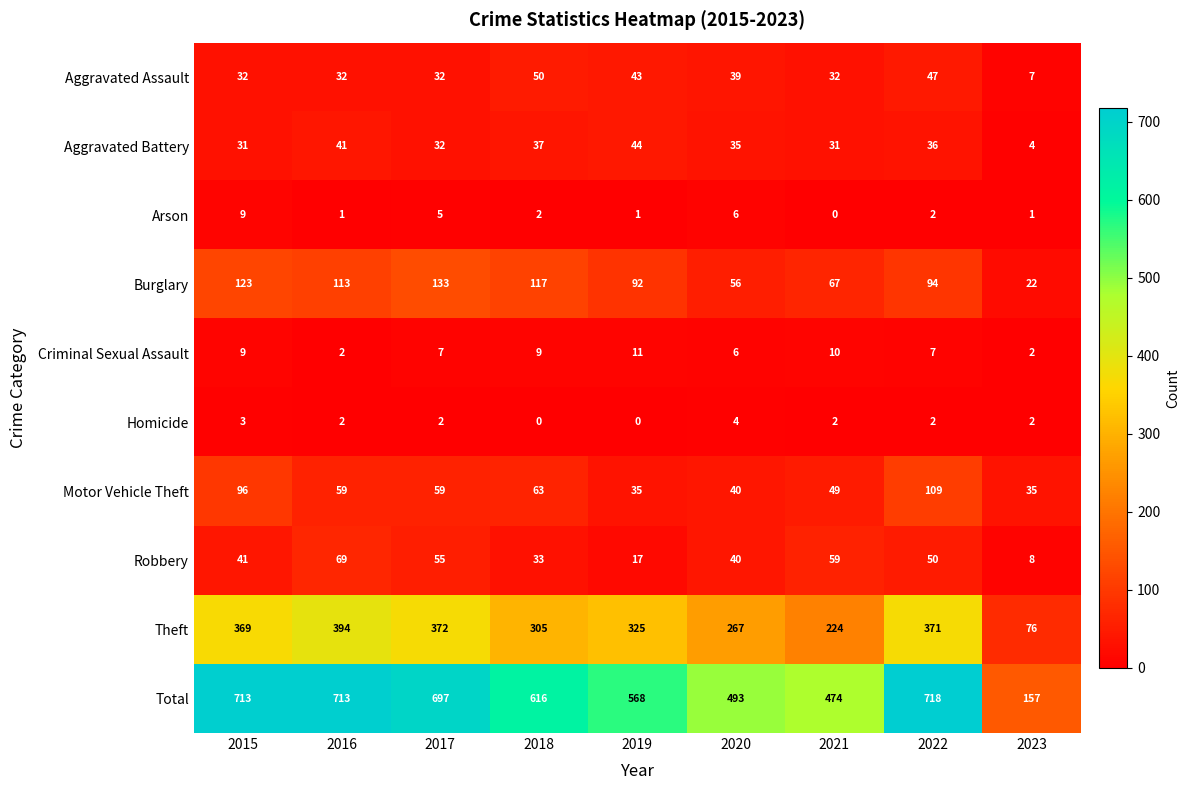

What is the approximate value of Aggravated Battery at 2015, to the nearest 10?

30